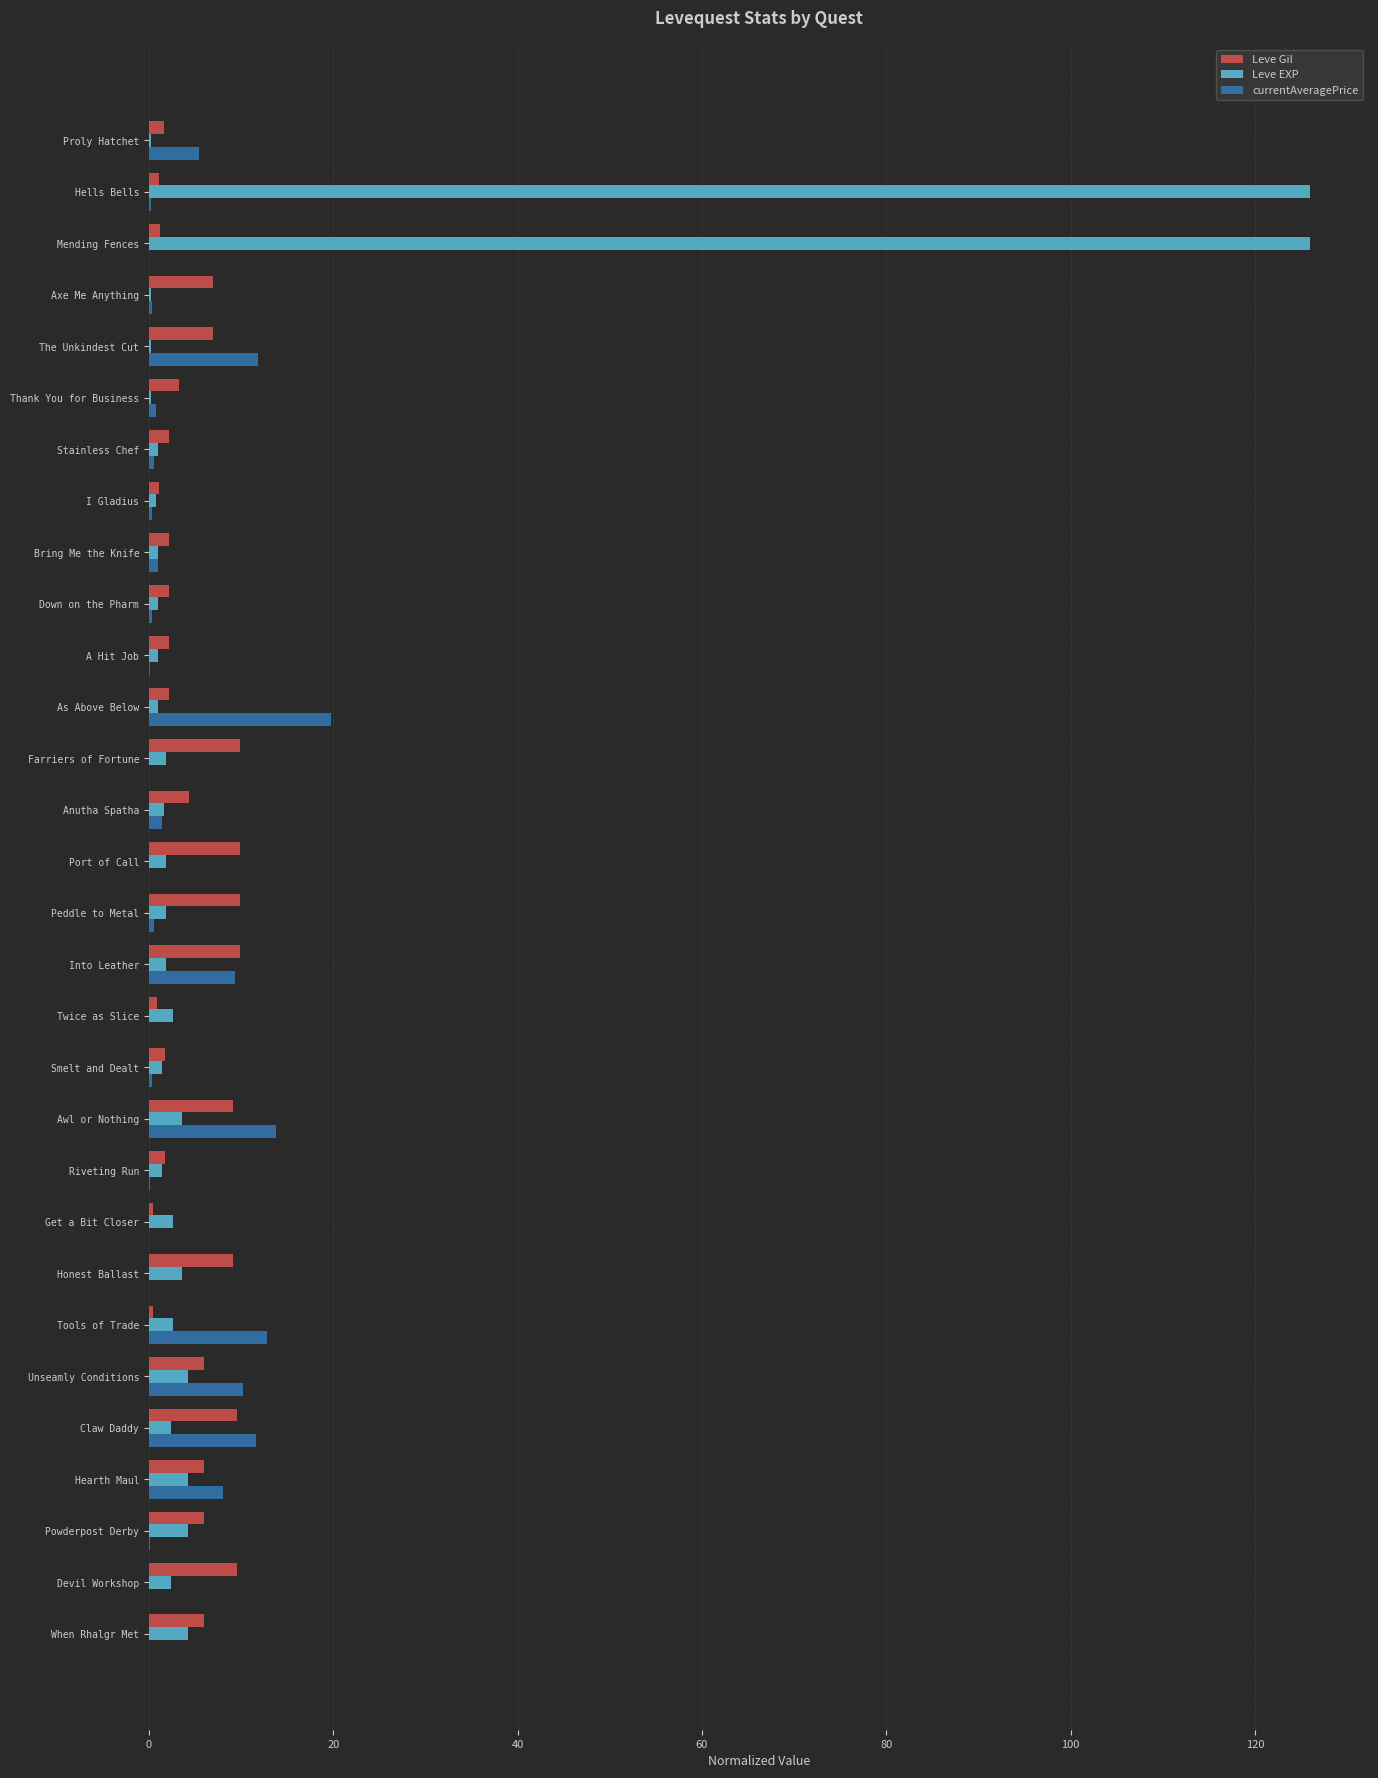

Which series has the largest total across all categories?

Leve EXP